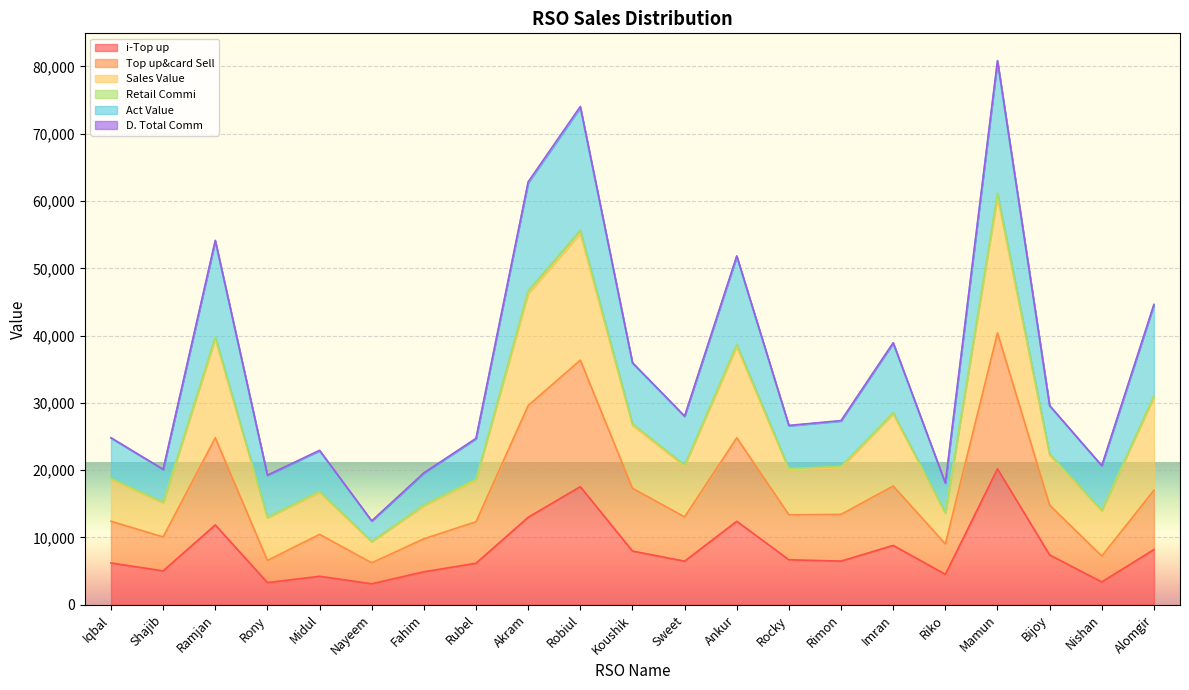

Which category has the highest value in the i-Top up series?

Mamun